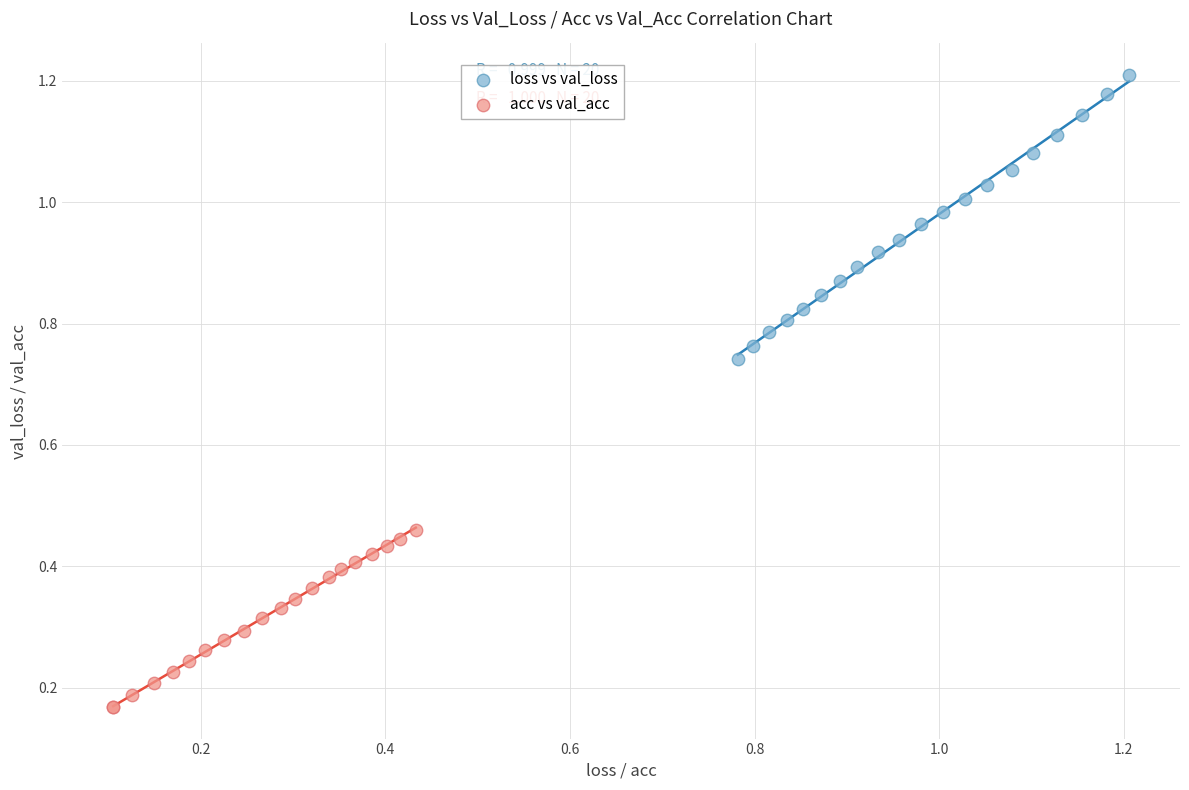

Which series has the largest Y range (max minus min)?

loss vs val_loss